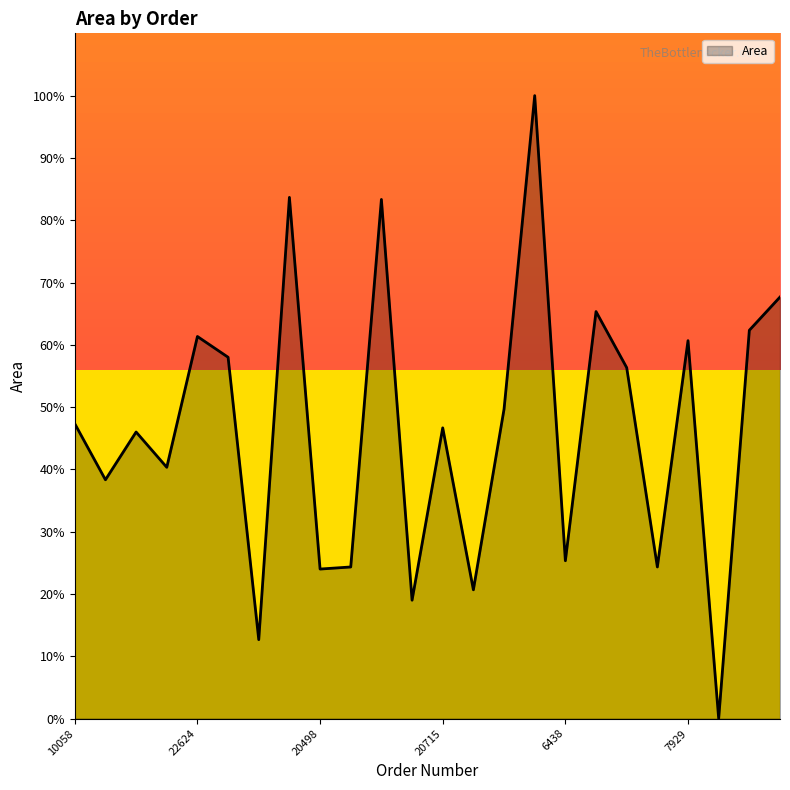

Count the number of categories in the chart.

24